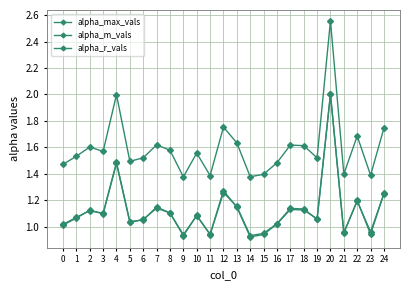

What is the value of the alpha_r_vals point at the 15th from the left?

0.9